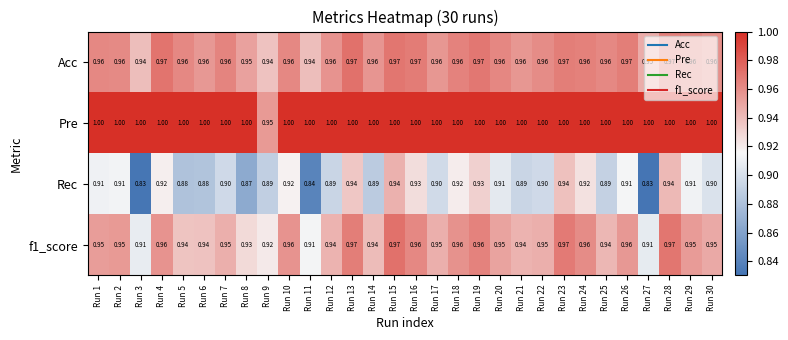

Which series has the widest spread of values?

Rec